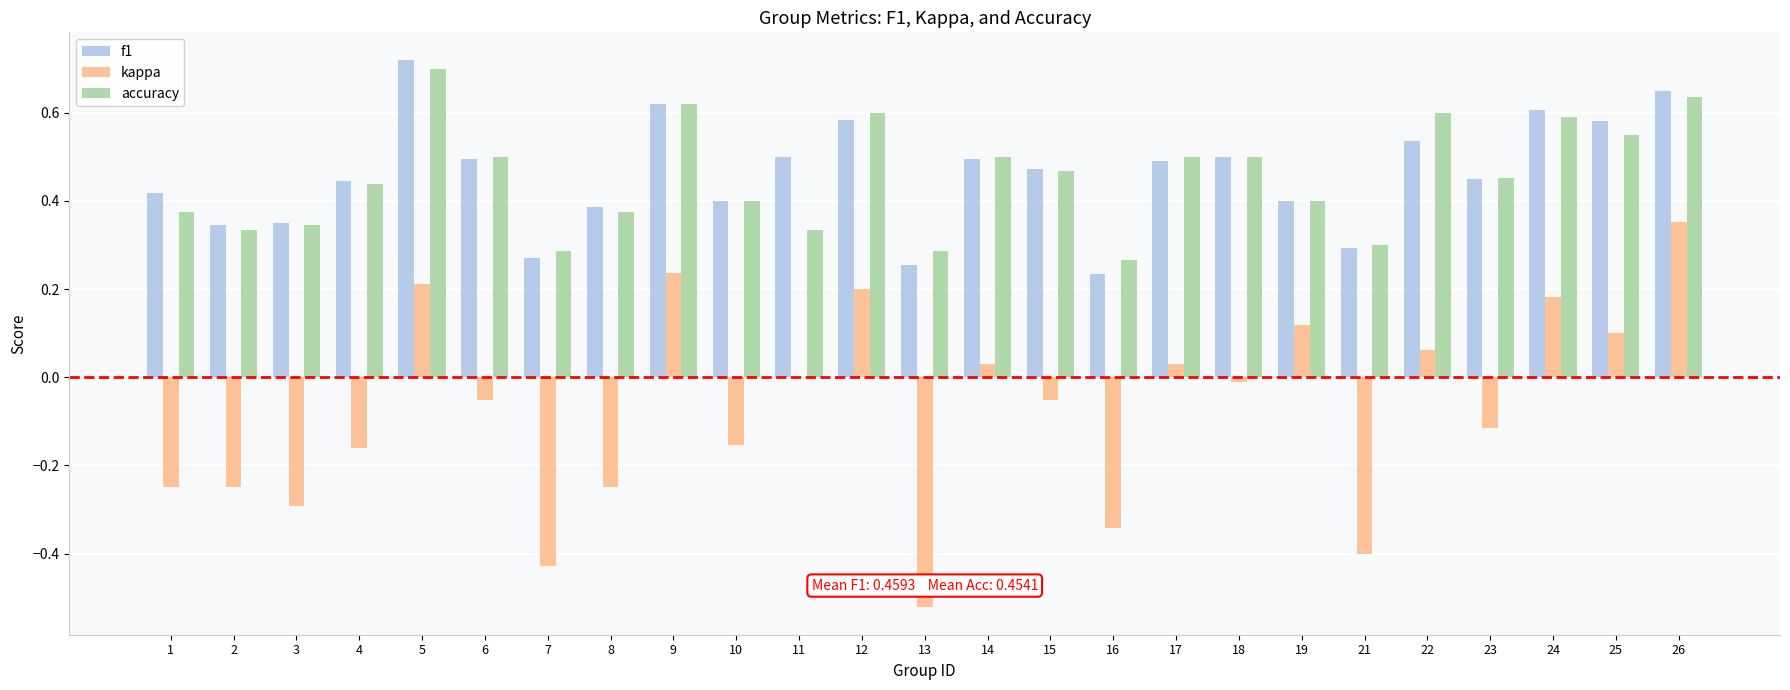

How many series are shown in this chart?

3